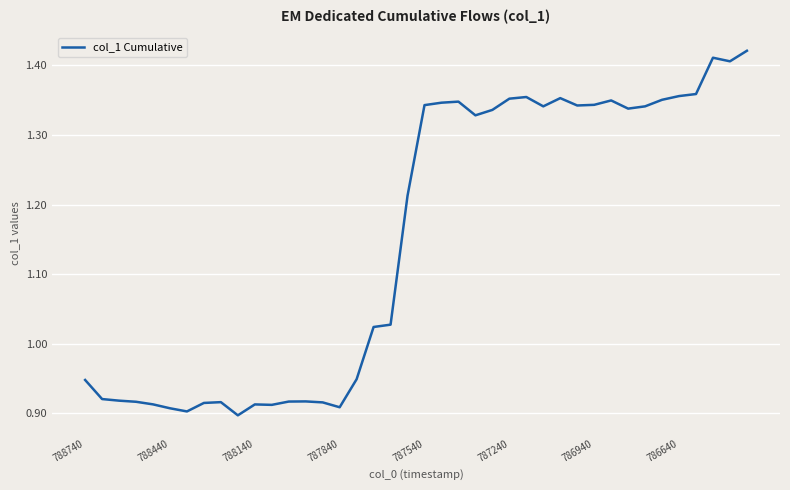

What is the difference between the maximum and minimum values?

0.5